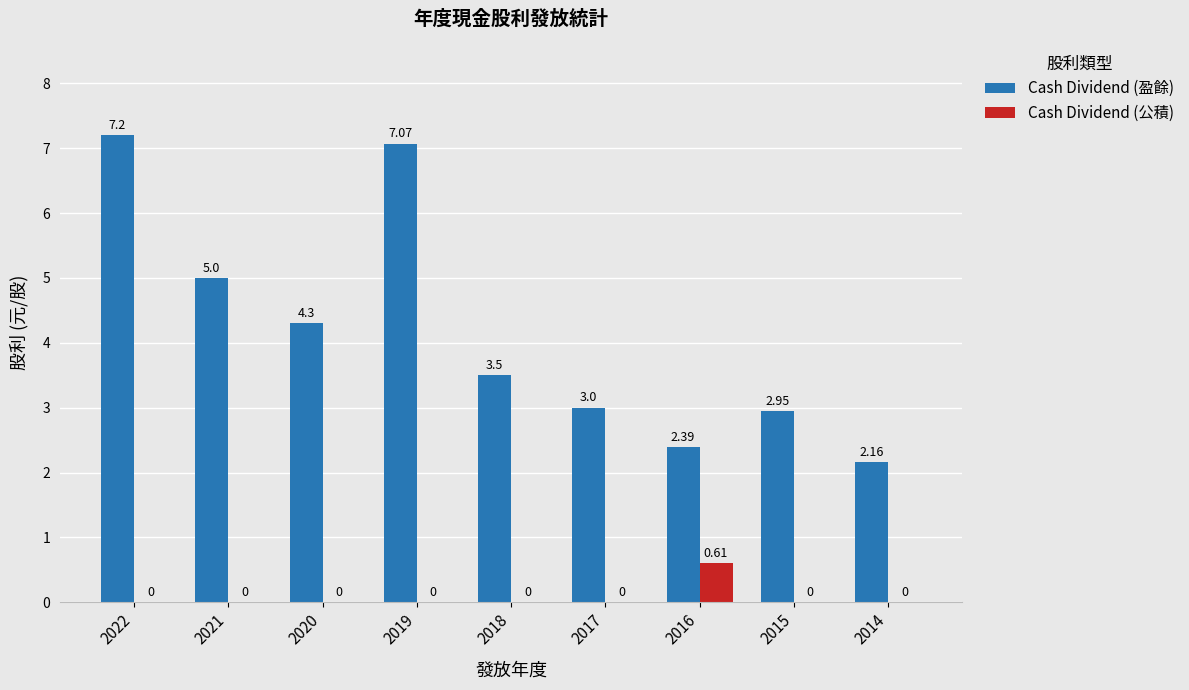

Between 2020 and 2016, which series saw the biggest shift?

Cash Dividend (盈餘)